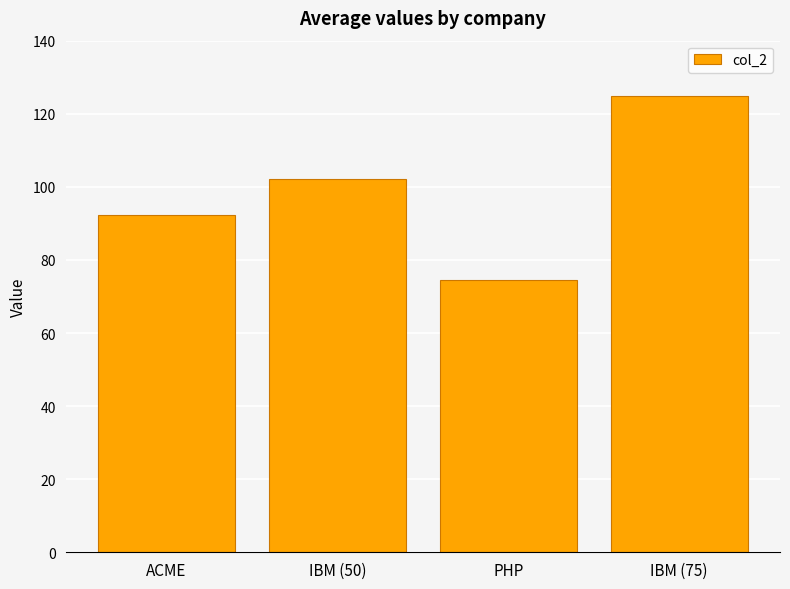

The value at IBM (50) is 102.2. True or false?

True